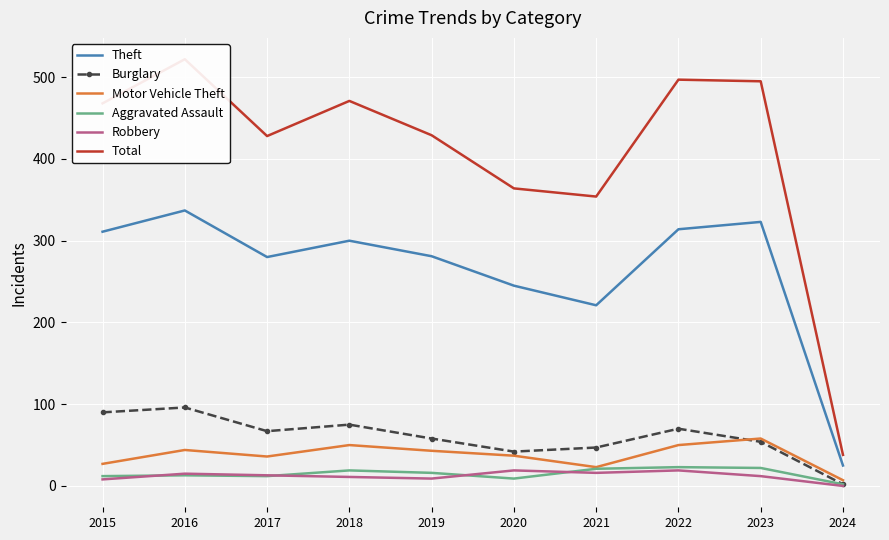

What is the difference between the maximum and minimum values in the Theft series?

312